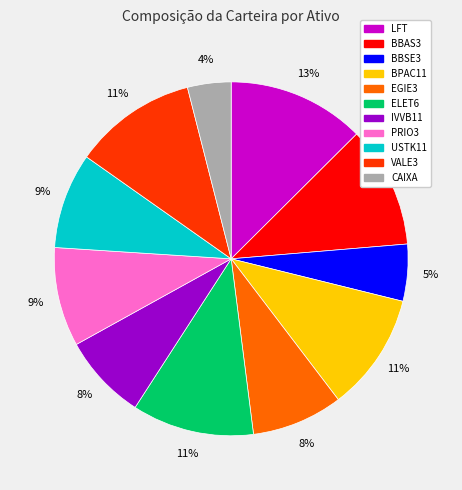

Which slice is the smallest?

CAIXA